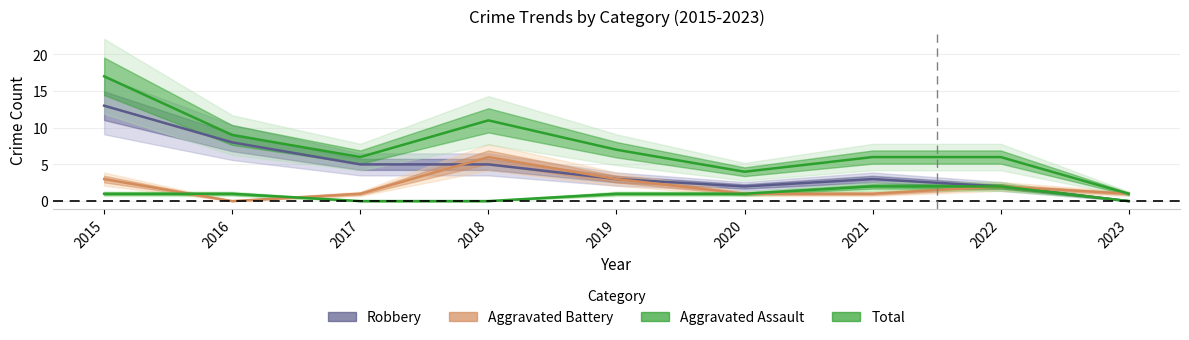

True or false: Total and Aggravated Assault intersect in this chart.

False